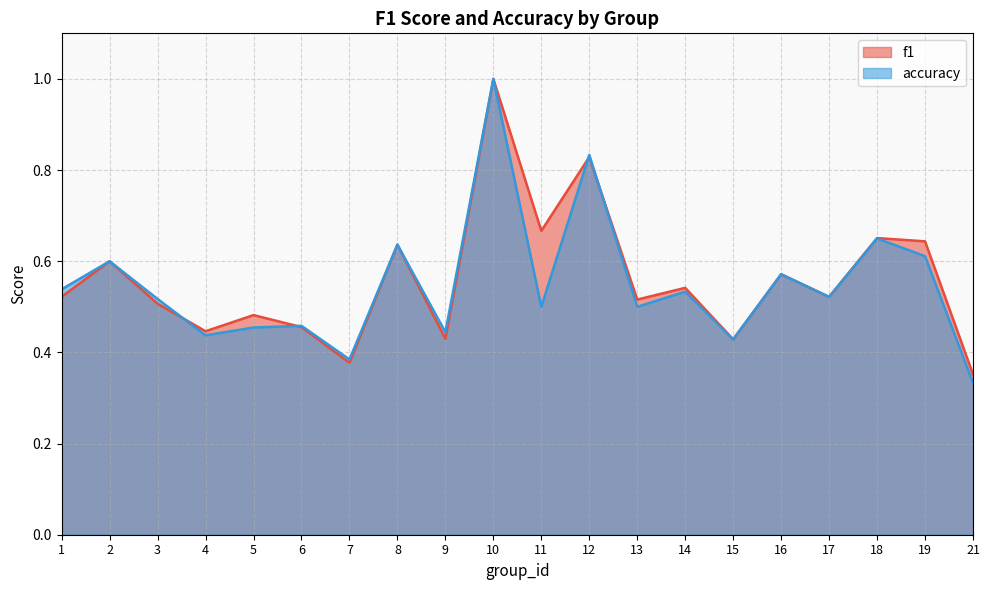

Which series has the largest range (max minus min)?

accuracy